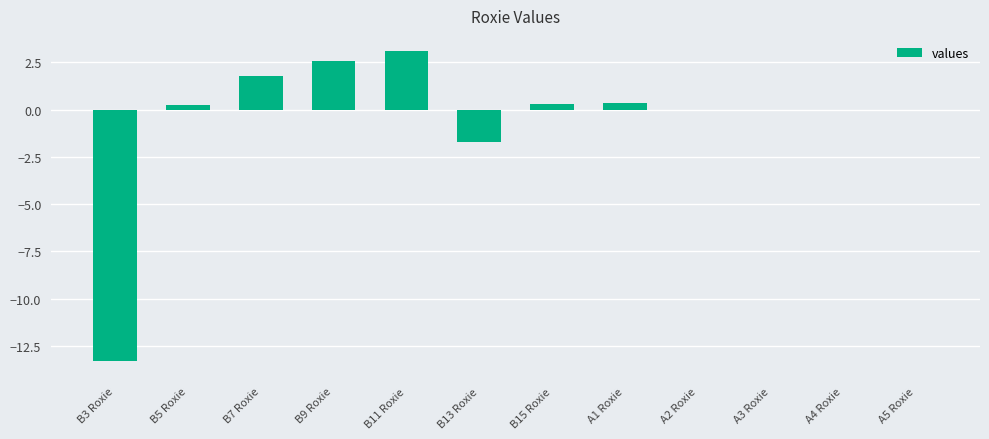

The chart shows a value of 3.1 at B11 Roxie. True or false?

True